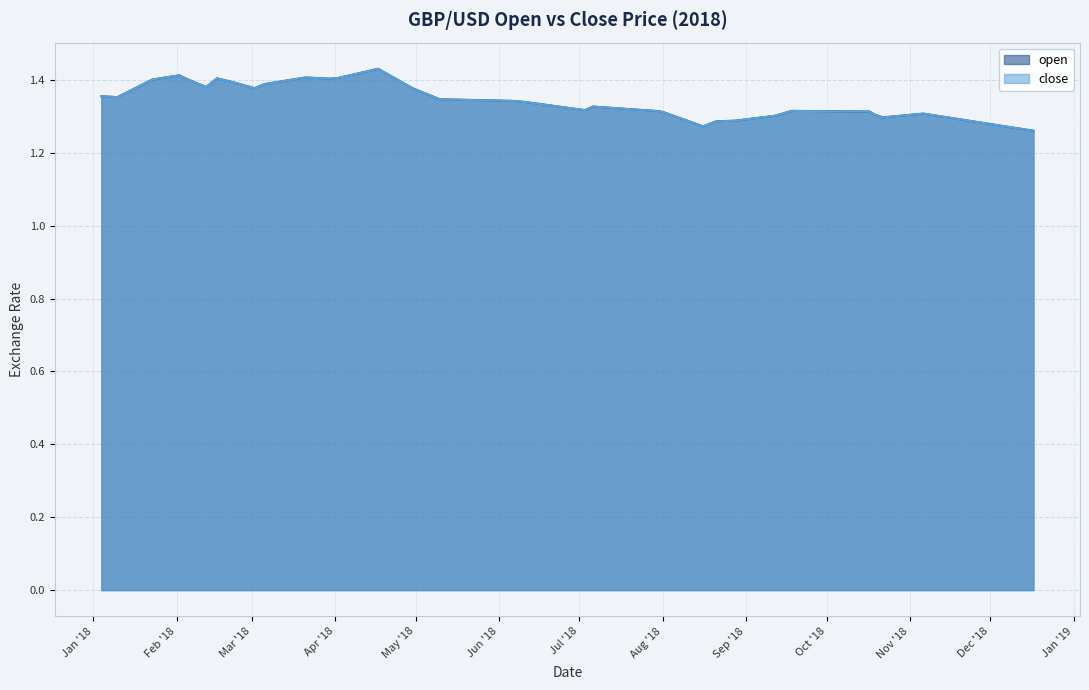

What position from the left is 2018-07-30?

22